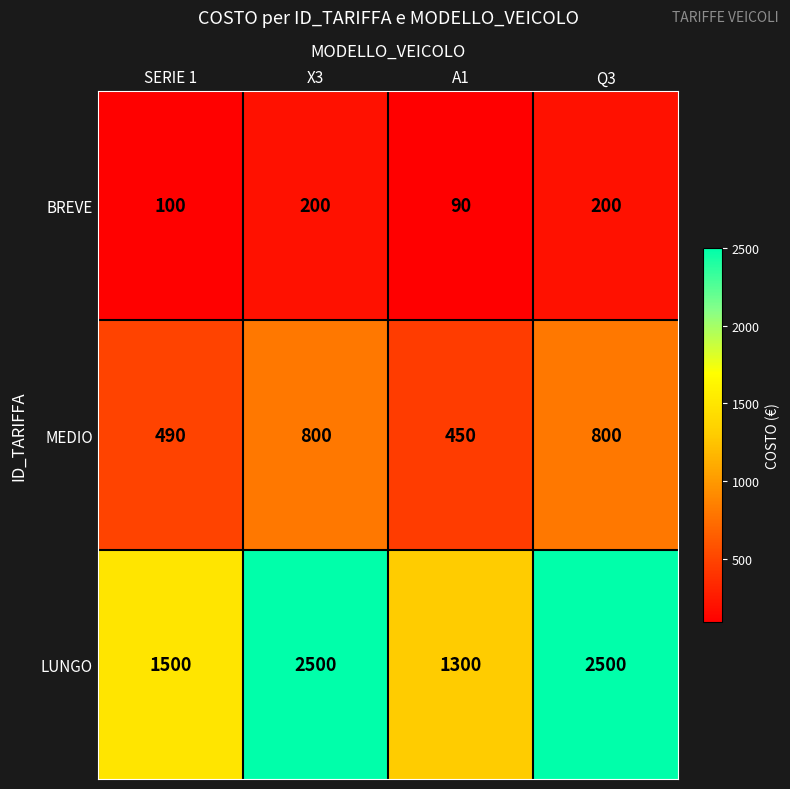

What is the difference between the BREVE values at Q3 and SERIE 1?

100